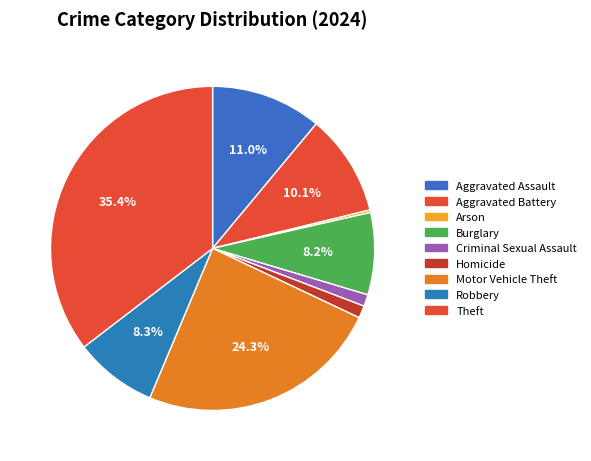

To the nearest percent, what percentage of the pie is Criminal Sexual Assault?

1%